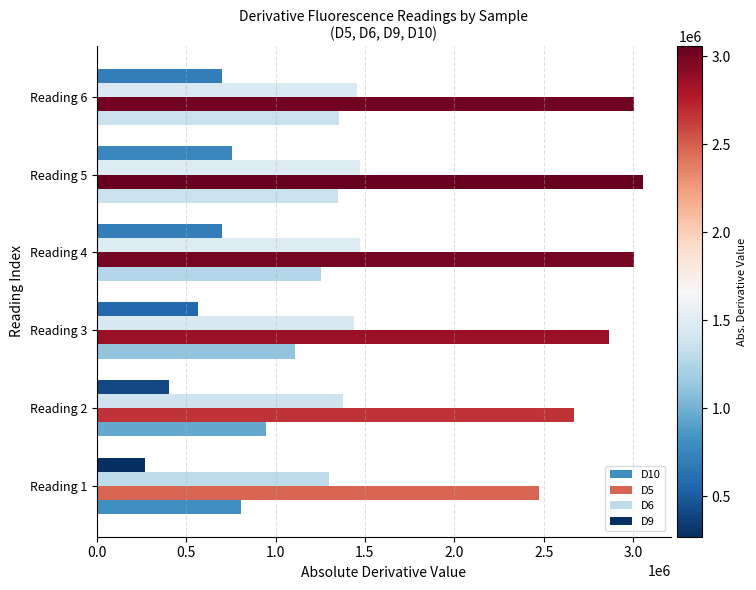

At which category is the sum across all series the highest?

Reading 5